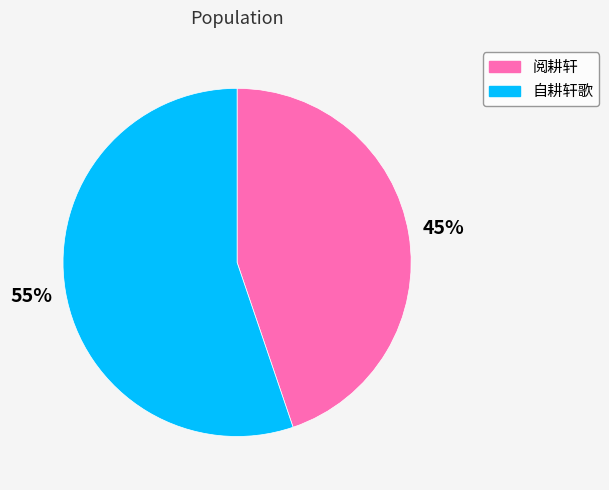

Is there a majority slice in this chart?

Yes